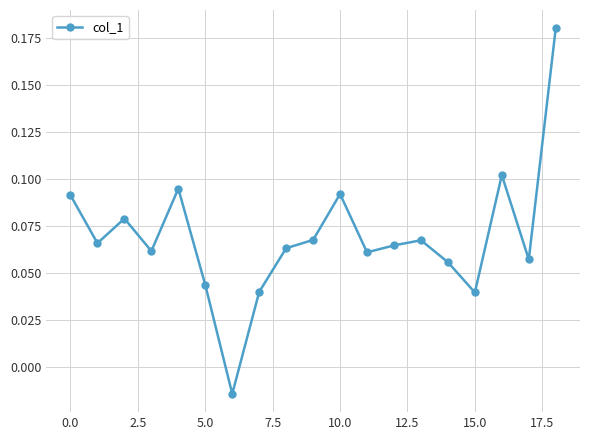

True or false: there are more than 1 points higher than both neighbors.

True